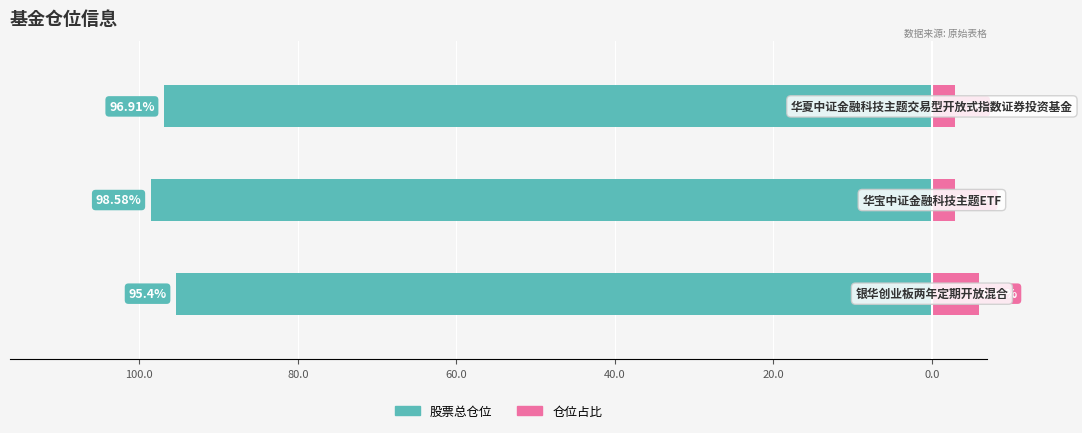

Is it true that 仓位占比 equals 1.2 at 80.0?

False